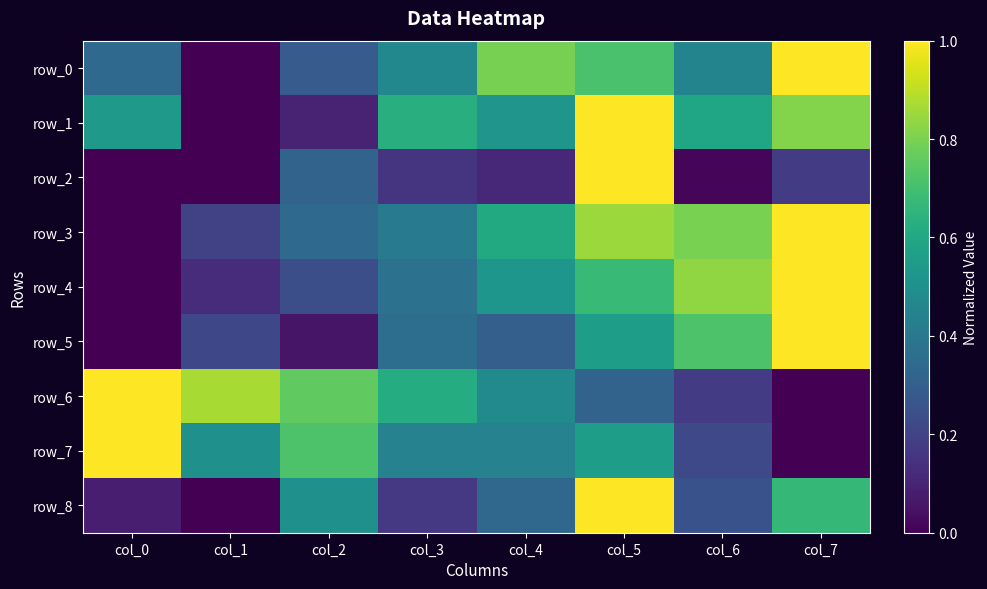

Which label corresponds to the largest value in the chart?

col_7